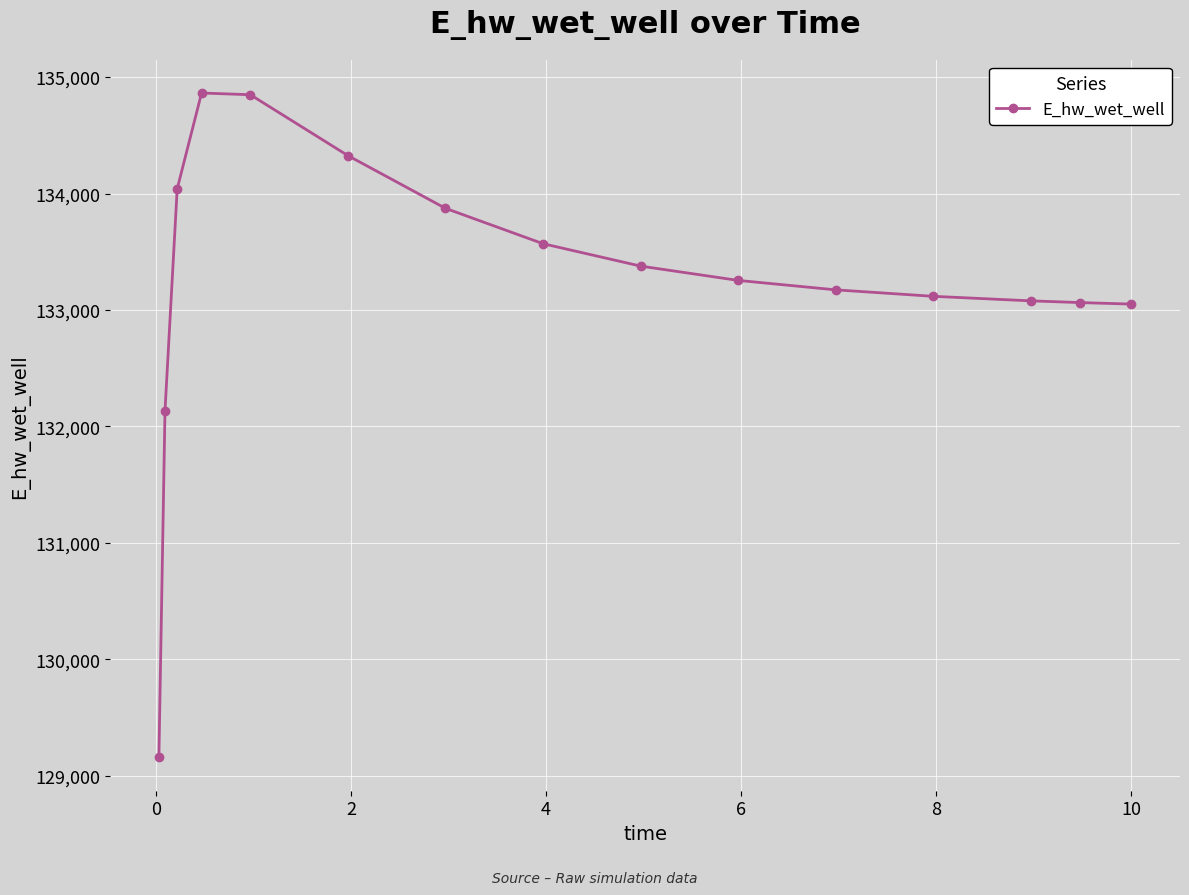

What is the difference between the second highest and second lowest values?

2713.1